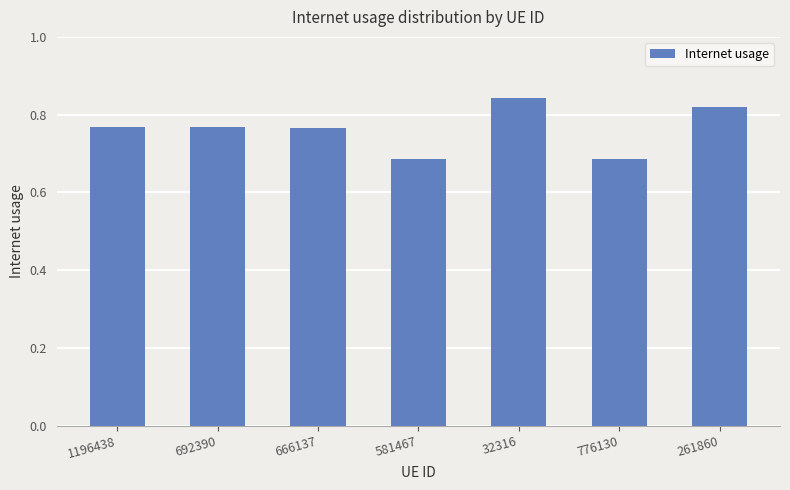

What is the label of the 2nd bar from the right?

776130